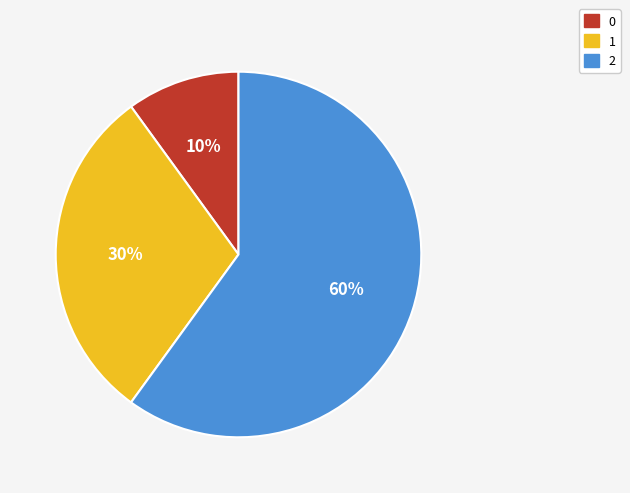

To the nearest percent, what is the difference between the 1 and 0 slice percentages?

20%